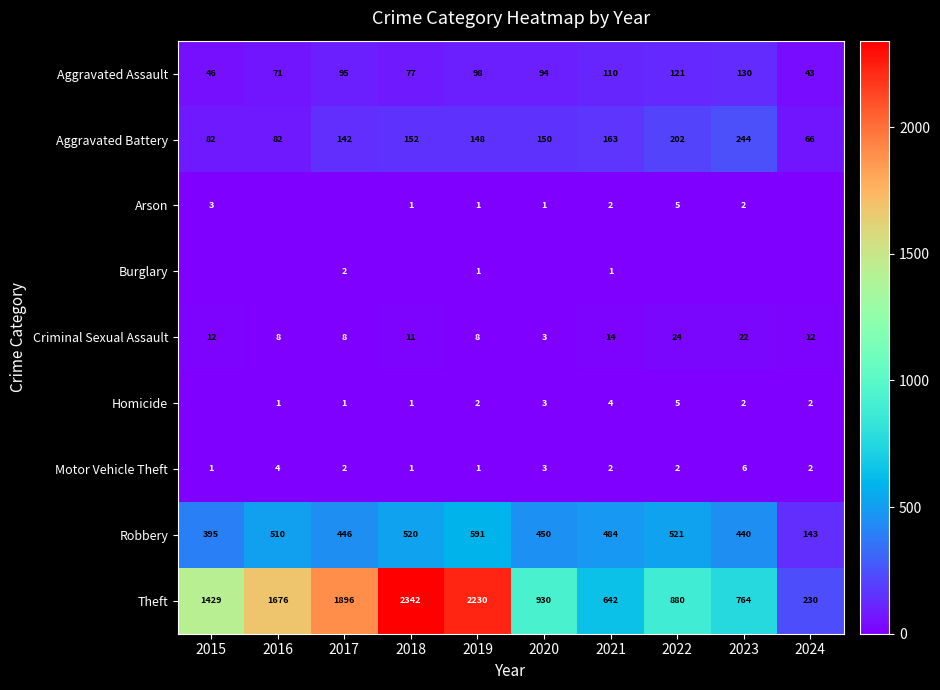

Is the value of Motor Vehicle Theft at 2021 greater than the value of Criminal Sexual Assault at 2024?

No